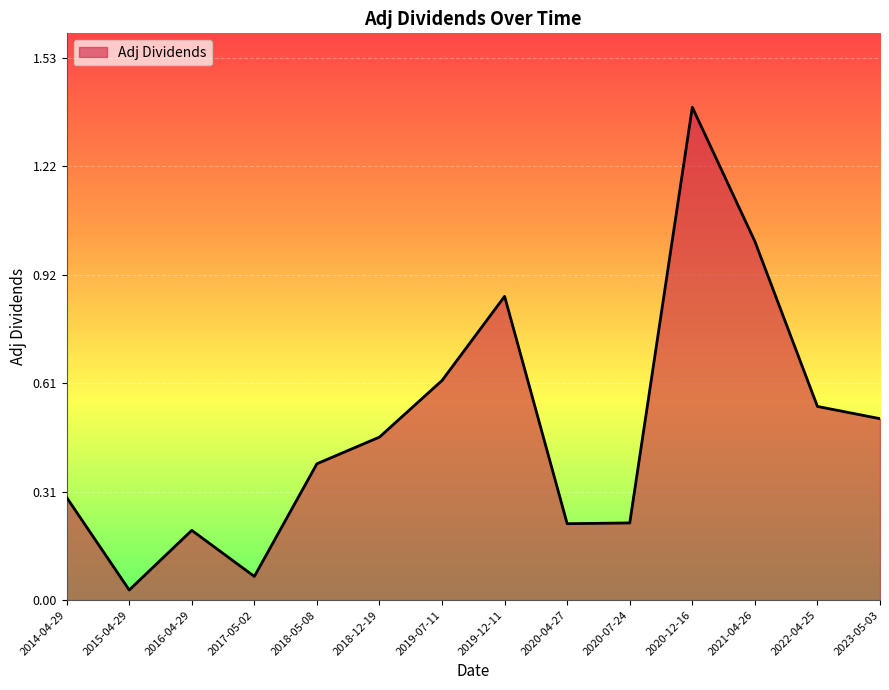

What is the approximate value at 2018-05-08?

0.4